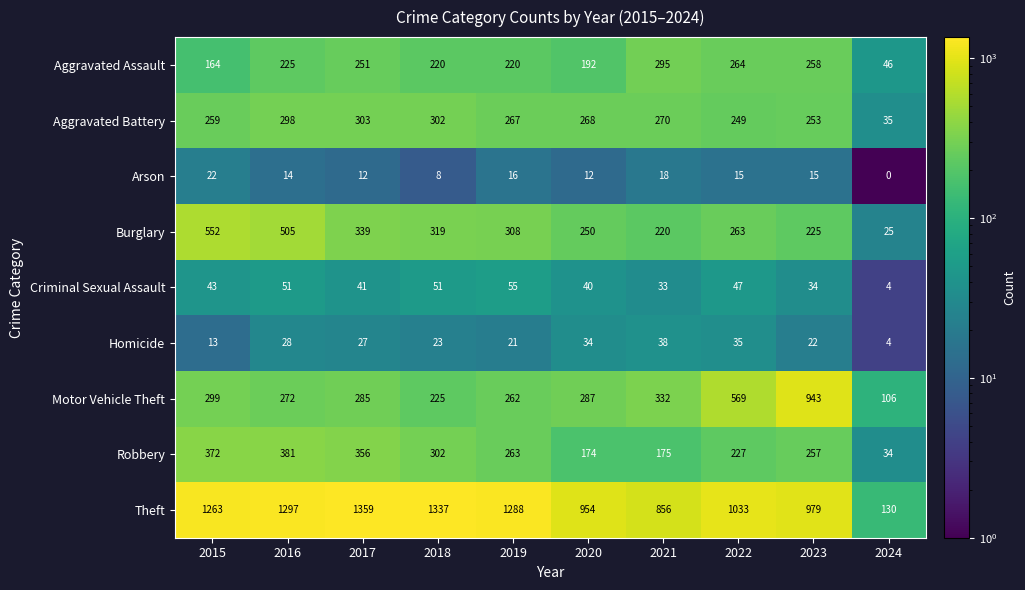

What is the difference between the Robbery values at 2023 and 2019?

6